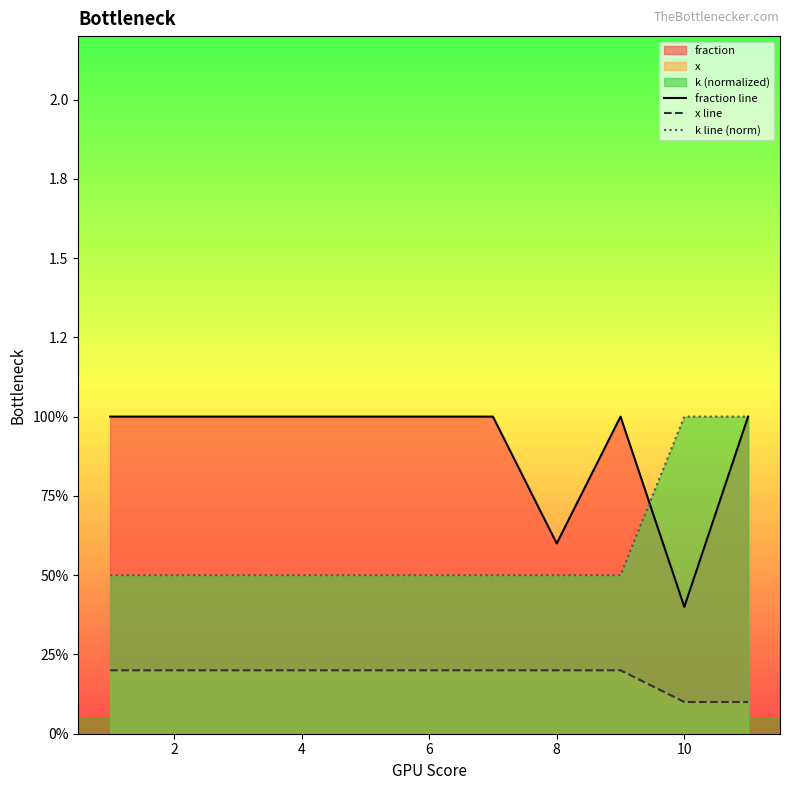

Count the number of categories in the chart.

11